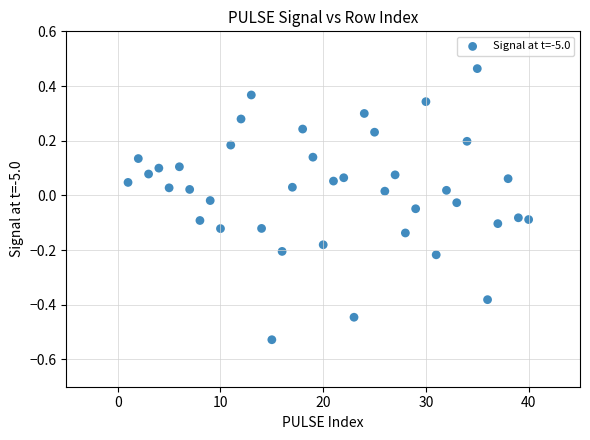

What is the range of Y values (max minus min)?

1.0